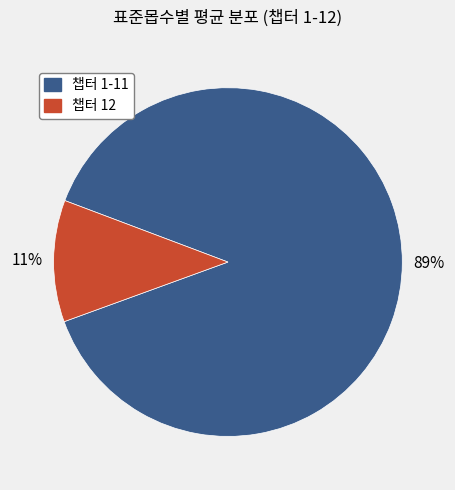

To the nearest percent, what is the average slice percentage?

50%